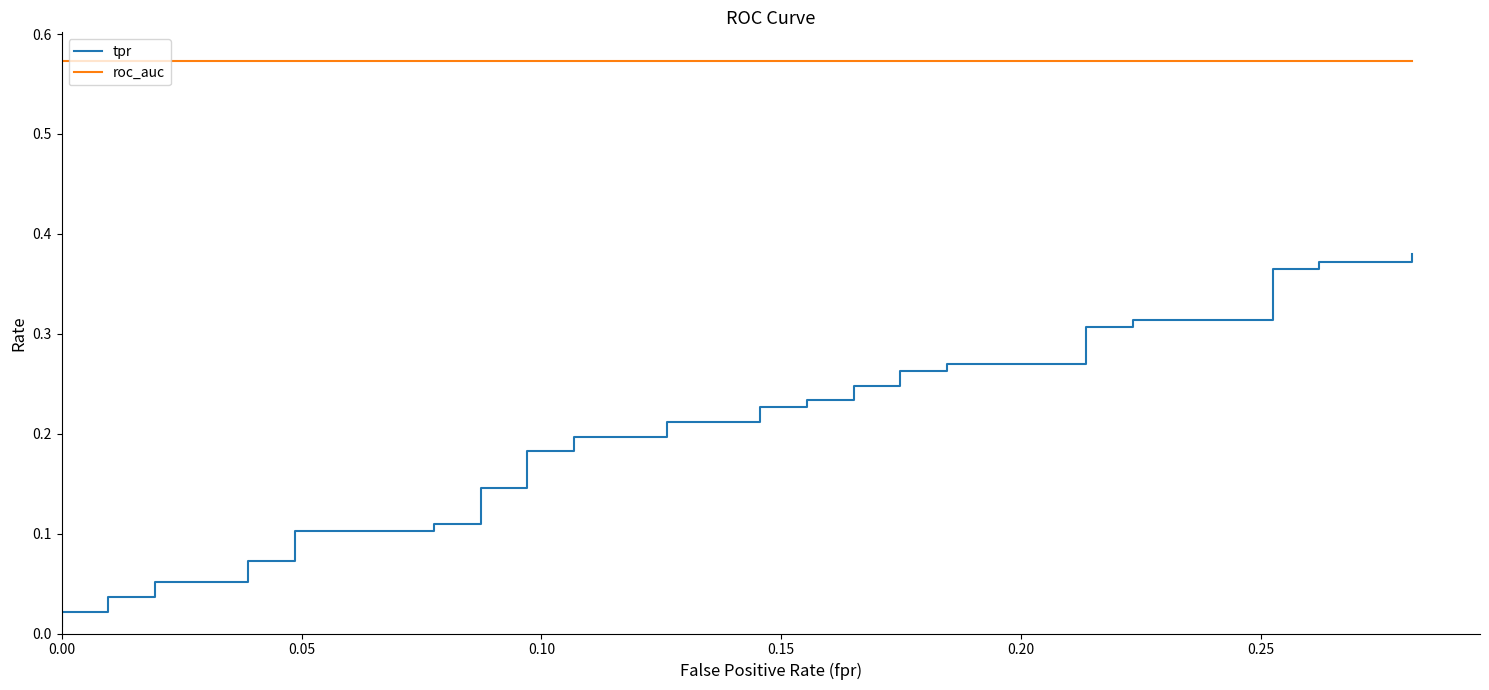

Is this an area chart (filled region under the line)?

No